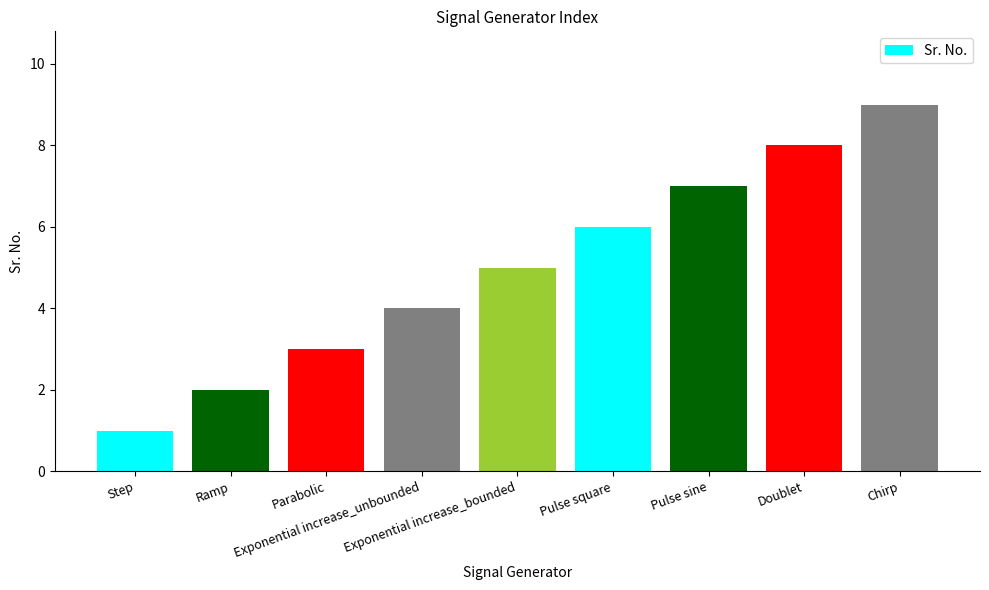

Count the values in the range 3 to 7.

5